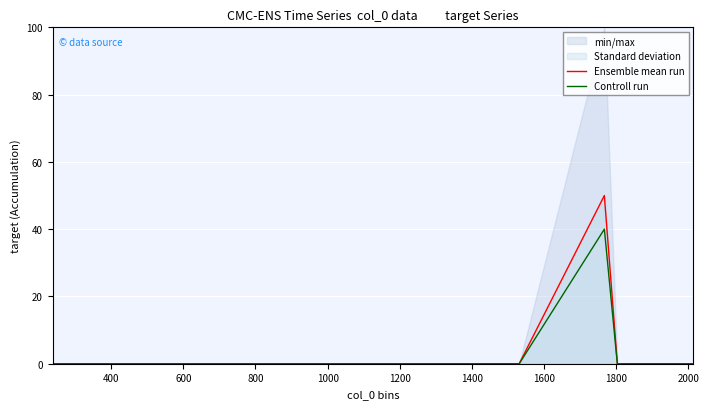

What is the difference between the maximum and minimum values in the Ensemble mean run series?

50